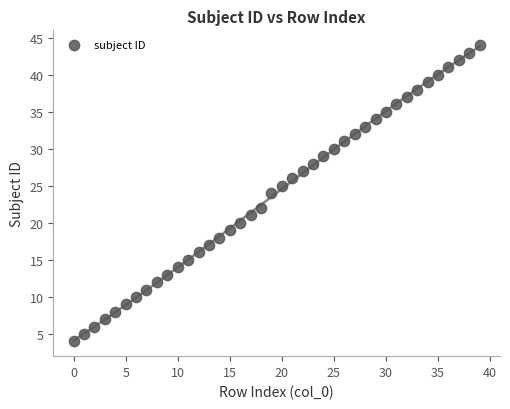

What is the range of Y values (max minus min)?

40